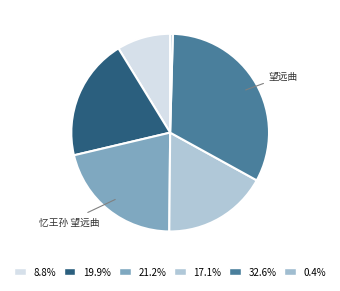

How many segments does this pie chart have?

6